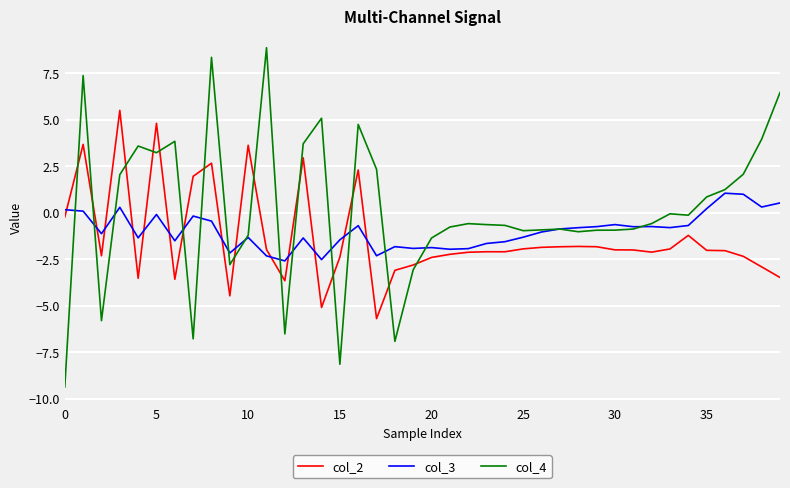

In col_4, how many points are higher than both neighbors (excluding endpoints)?

10